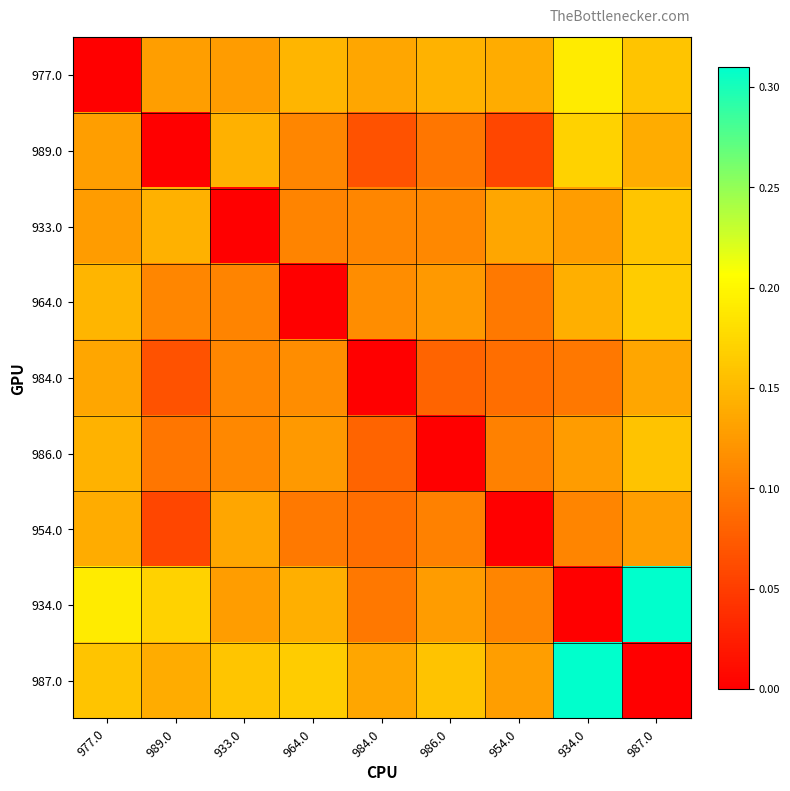

Which label corresponds to the smallest value in the chart?

977.0